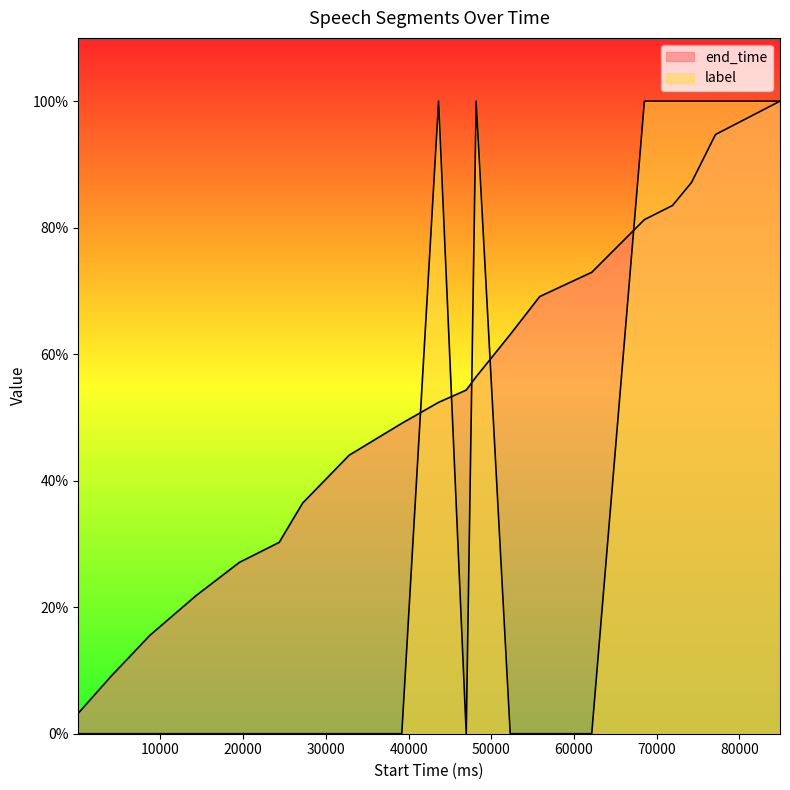

At 10000, list the series in order from largest to smallest.

end_time, label